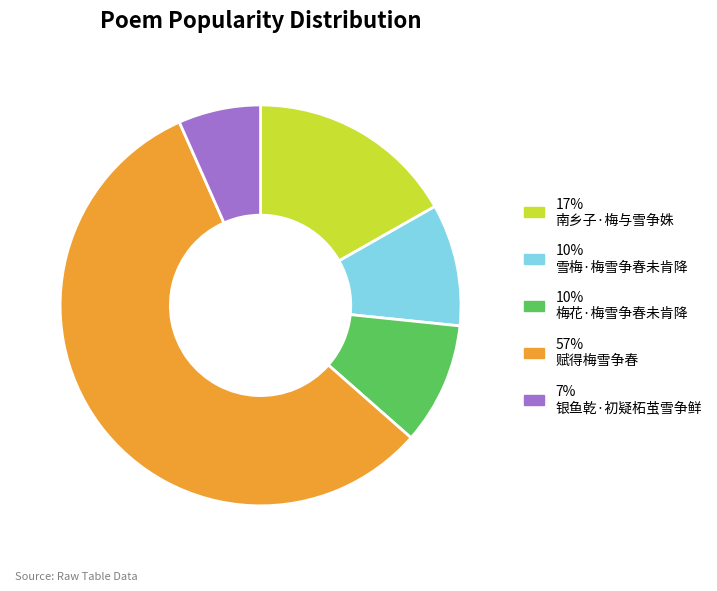

Combined, do 57% 赋得梅雪争春 and 17% 南乡子·梅与雪争姝 account for over 50%?

Yes